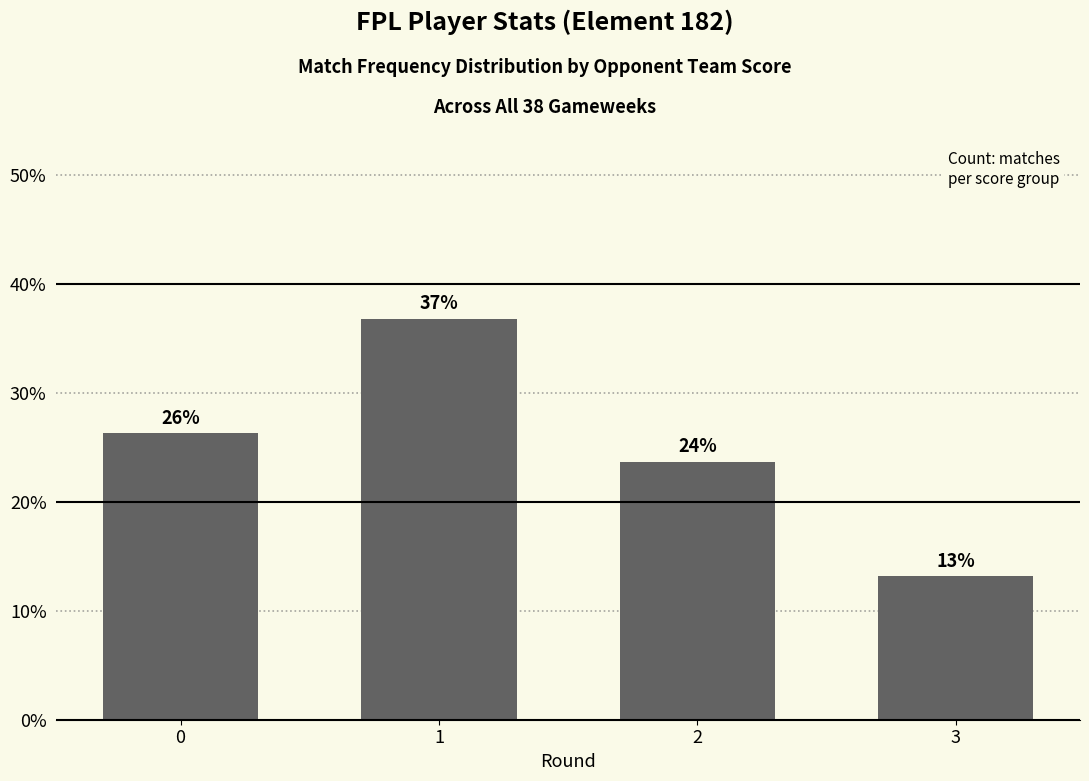

Read the value at 3.

13.2